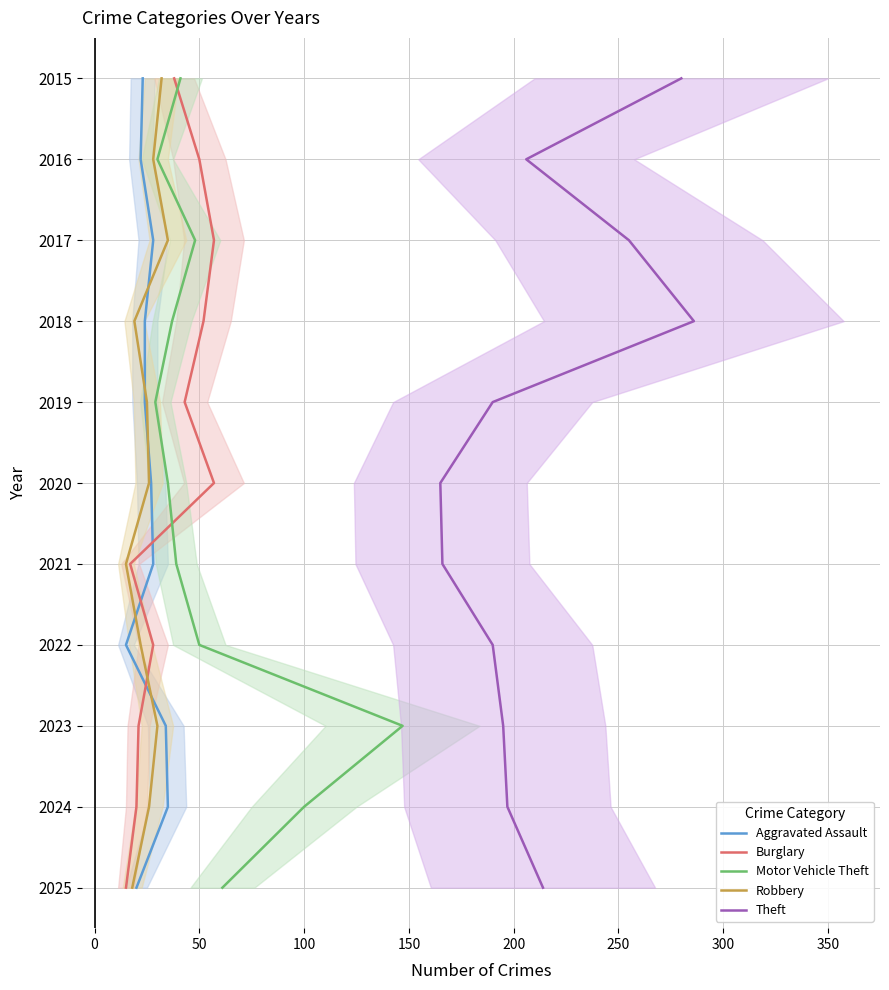

Rank the series at 100 from highest to lowest value.

Aggravated Assault, Burglary, Motor Vehicle Theft, Robbery, Theft